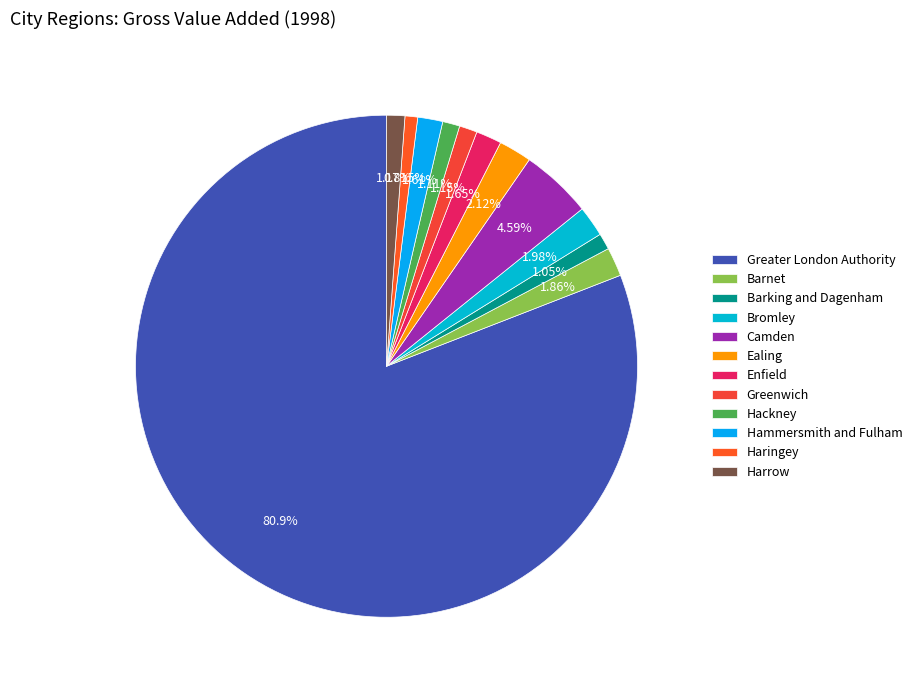

The Barnet slice represents 2% of the pie. True or false?

True